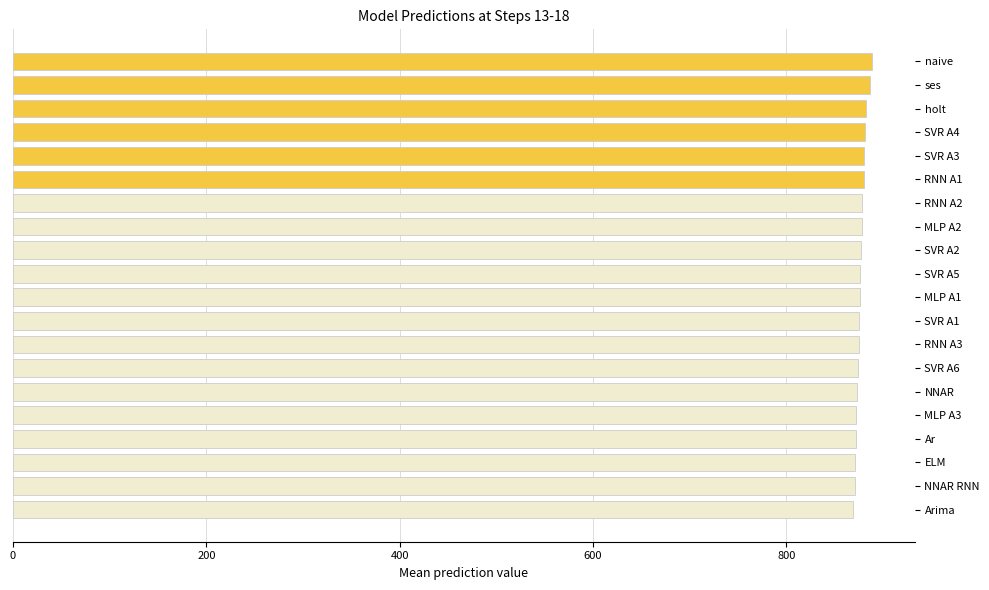

What is the ratio of the value at RNN A3 to the value at Arima?

1.0